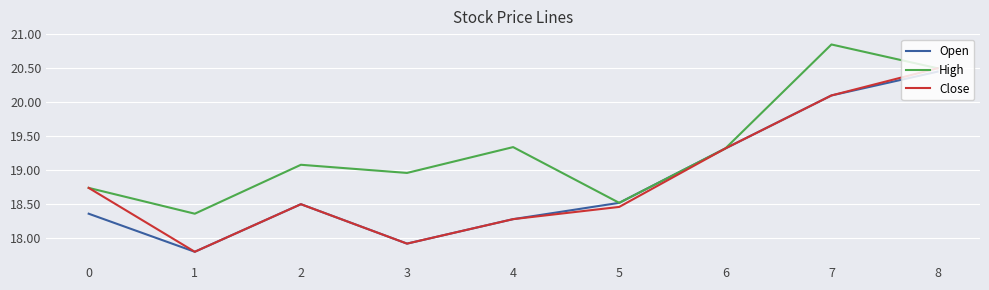

What is the average value of the Close series?

18.8